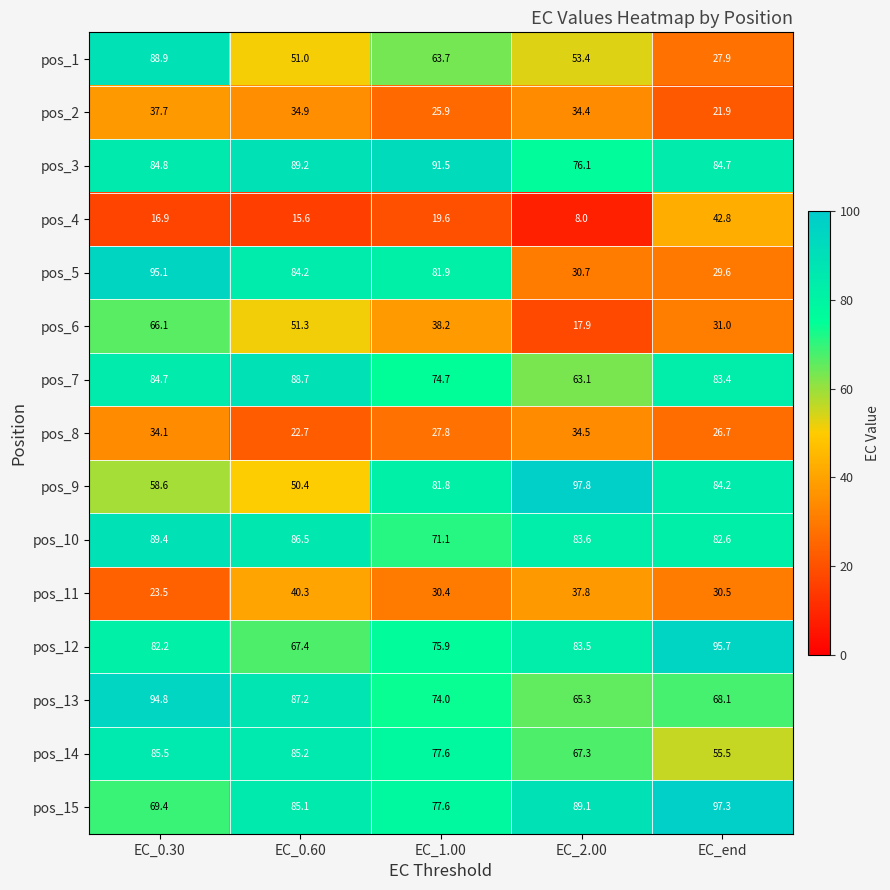

What is the total value across all series at EC_end?

861.9